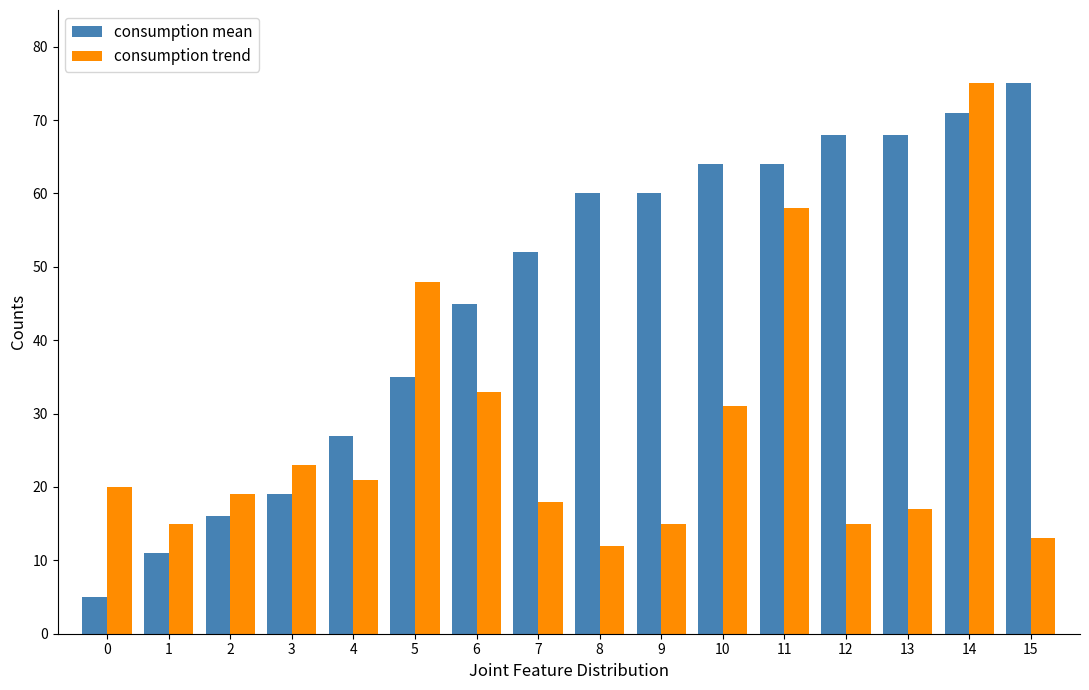

Which series has the largest range (max minus min)?

consumption mean